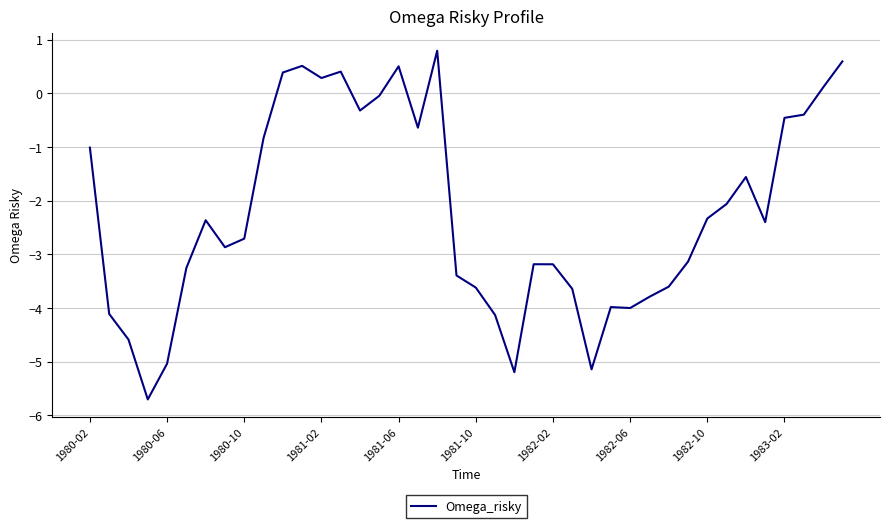

What is the average value?

-2.2